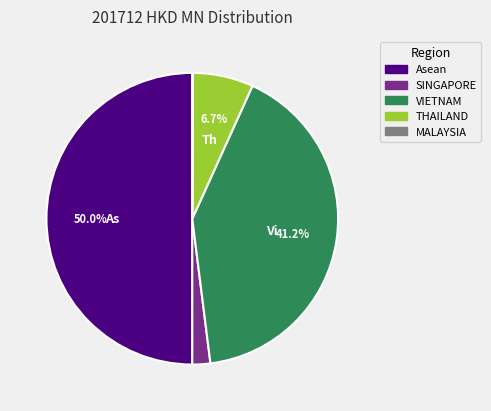

Which slice is the largest?

Asean